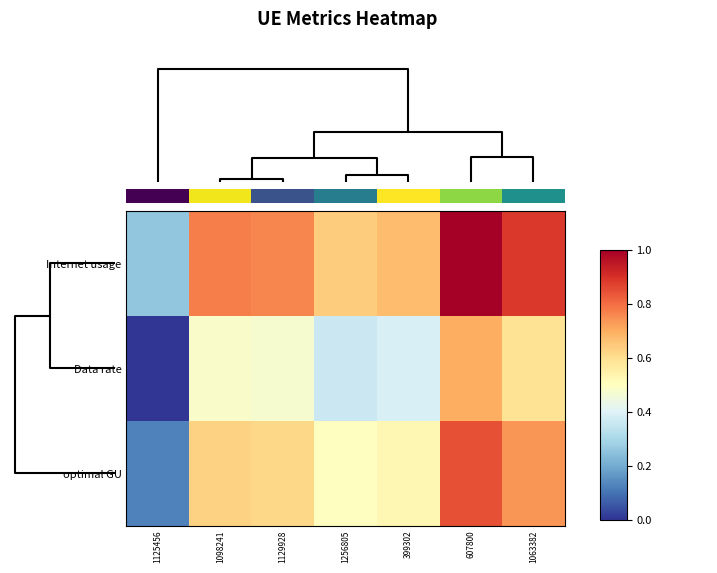

At how many categories does at least one series exceed 0?

7